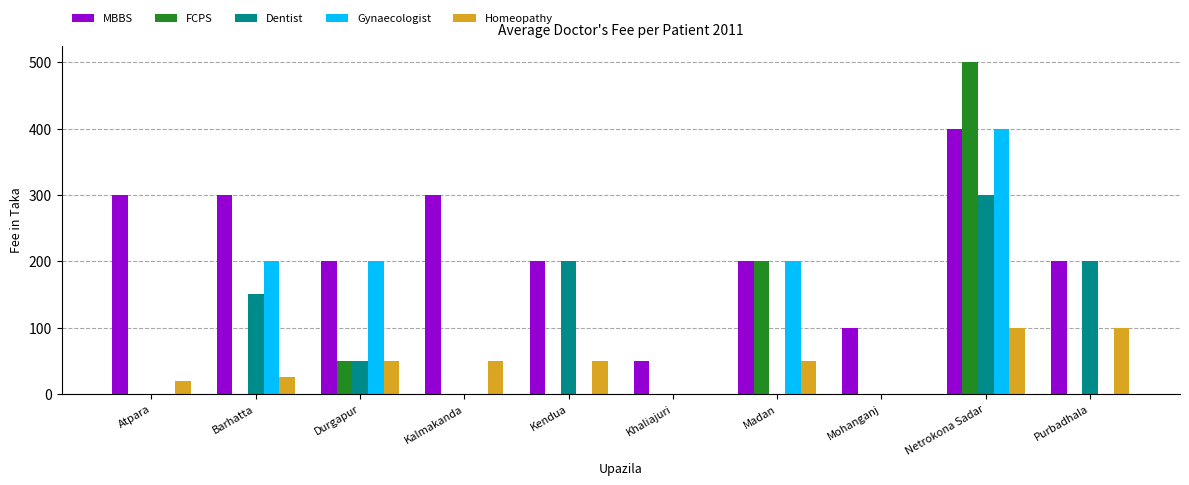

Are the bars horizontal?

No